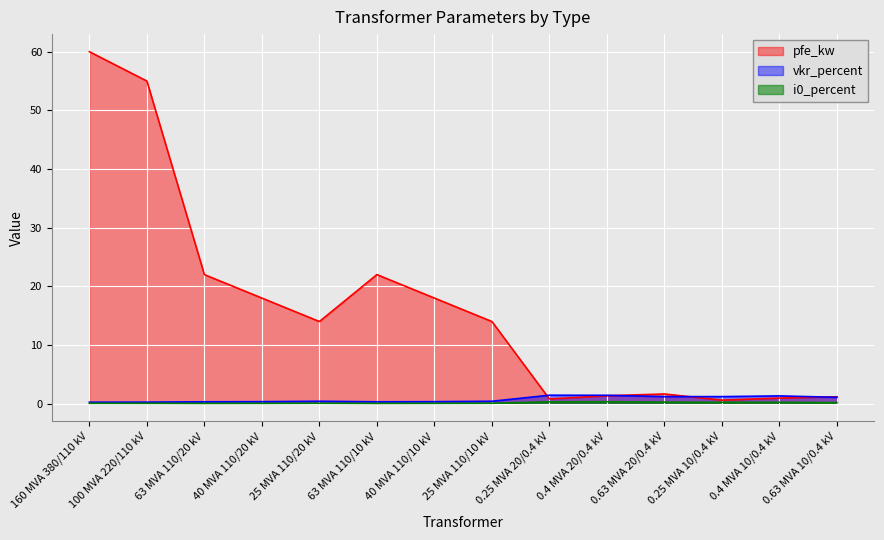

What is the label of the 14th point from the left?

0.63 MVA 10/0.4 kV